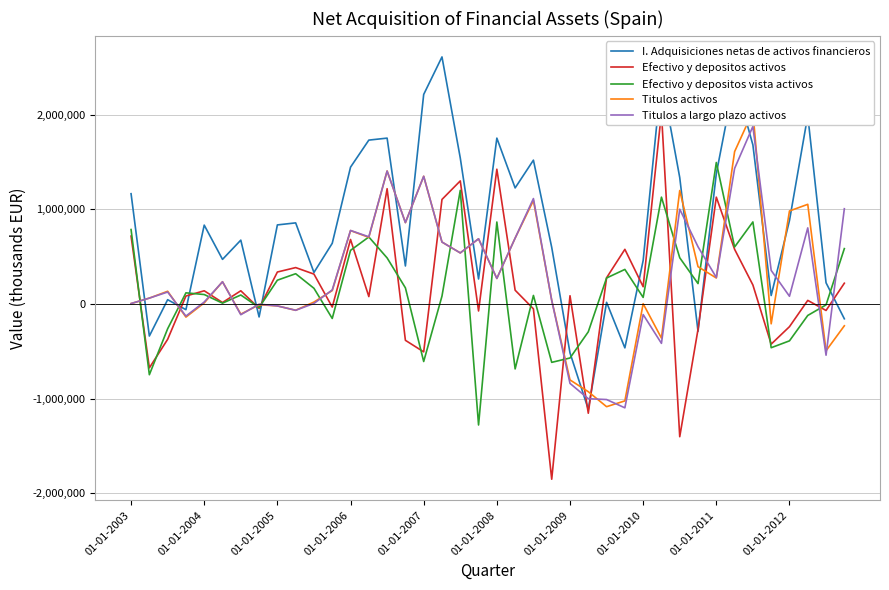

What is the average value of the I. Adquisiciones netas de activos financieros series?

815903